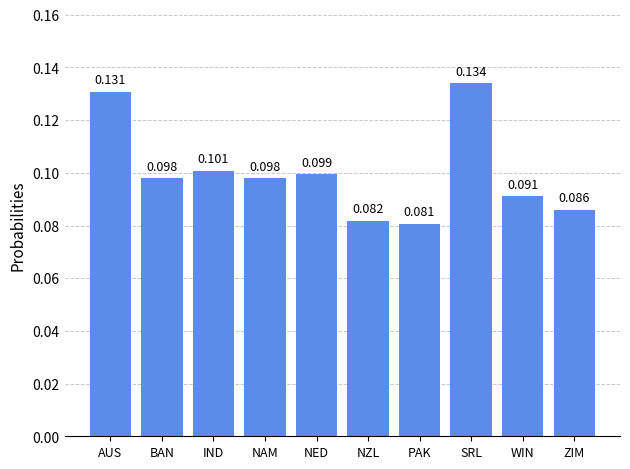

Which label corresponds to the largest value in the chart?

SRL